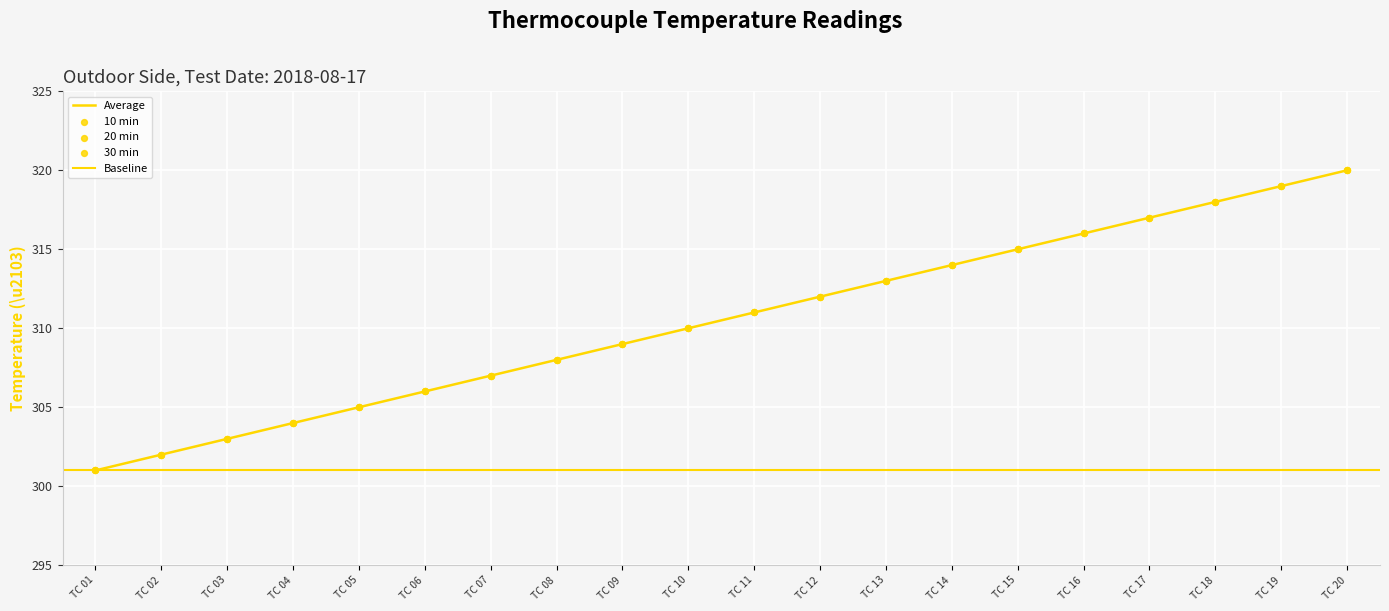

Which series has the largest total across all categories?

10 min